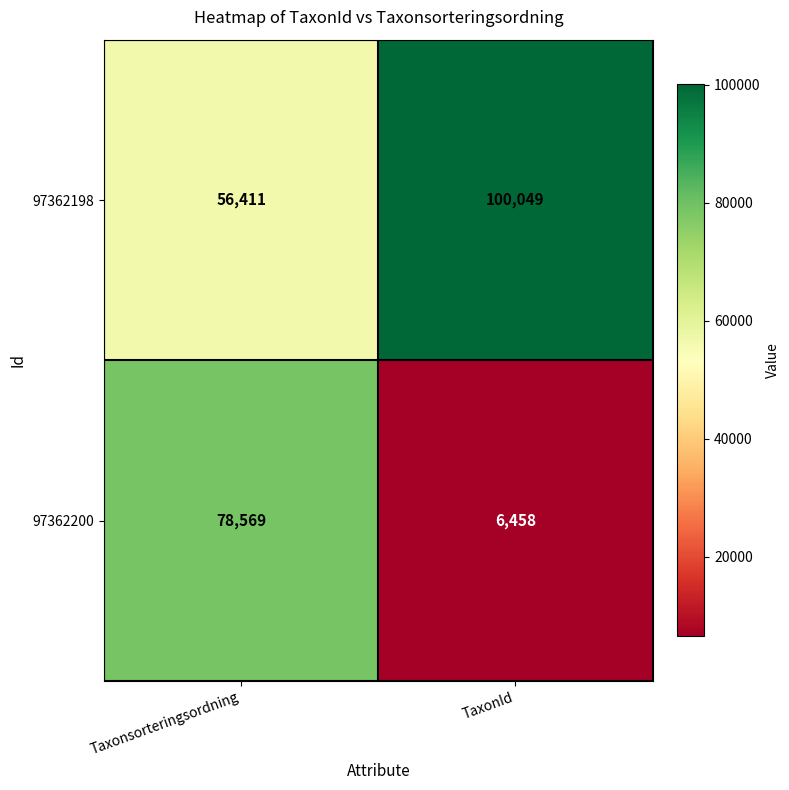

Rank the series at Taxonsorteringsordning from lowest to highest value.

97362198, 97362200